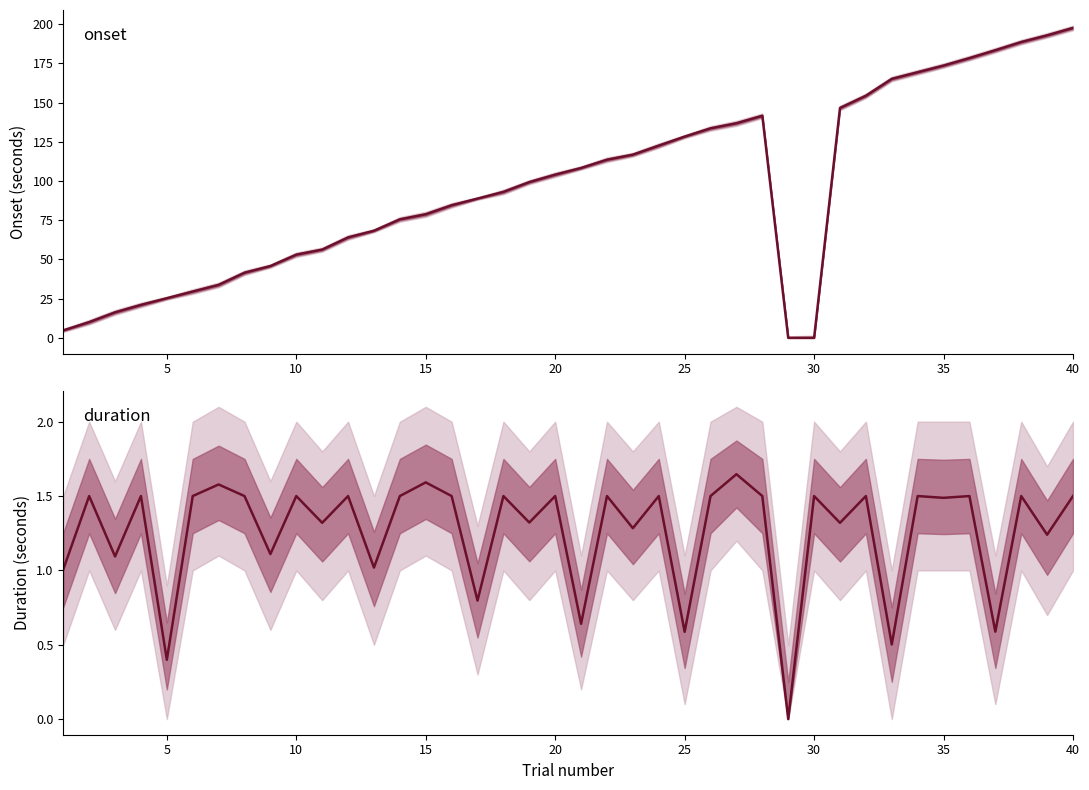

What is the sum of all onset values?

3843.7